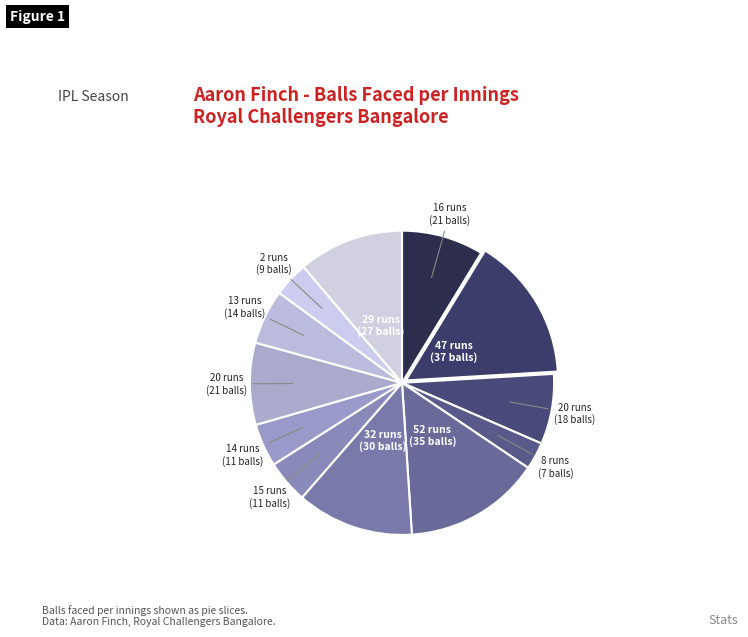

What is the smallest slice in the pie chart?

8 runs (7 balls)